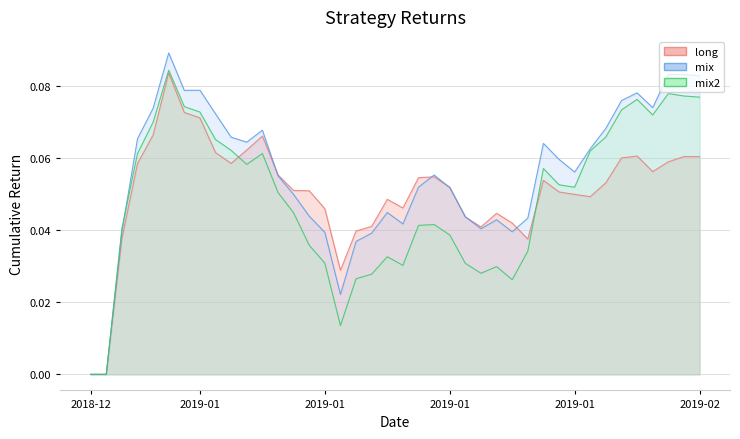

Reading right to left, list all the values displayed in this chart.

long: 0.1	0.1	0.1	0.1	0.1	0.1	0.1	0.0	0.1	0.1	0.1	0.0	0.0	0.0	0.0	0.0	0.1	0.1	0.1	0.0	0.0	0.0	0.0	0.0	0.0	0.1	0.1	0.1	0.1	0.1	0.1	0.1	0.1	0.1	0.1	0.1	0.1	0.0	0.0	0.0
mix: 0.1	0.1	0.1	0.1	0.1	0.1	0.1	0.1	0.1	0.1	0.1	0.0	0.0	0.0	0.0	0.0	0.1	0.1	0.1	0.0	0.0	0.0	0.0	0.0	0.0	0.0	0.0	0.1	0.1	0.1	0.1	0.1	0.1	0.1	0.1	0.1	0.1	0.0	0.0	0.0
mix2: 0.1	0.1	0.1	0.1	0.1	0.1	0.1	0.1	0.1	0.1	0.1	0.0	0.0	0.0	0.0	0.0	0.0	0.0	0.0	0.0	0.0	0.0	0.0	0.0	0.0	0.0	0.0	0.1	0.1	0.1	0.1	0.1	0.1	0.1	0.1	0.1	0.1	0.0	0.0	0.0